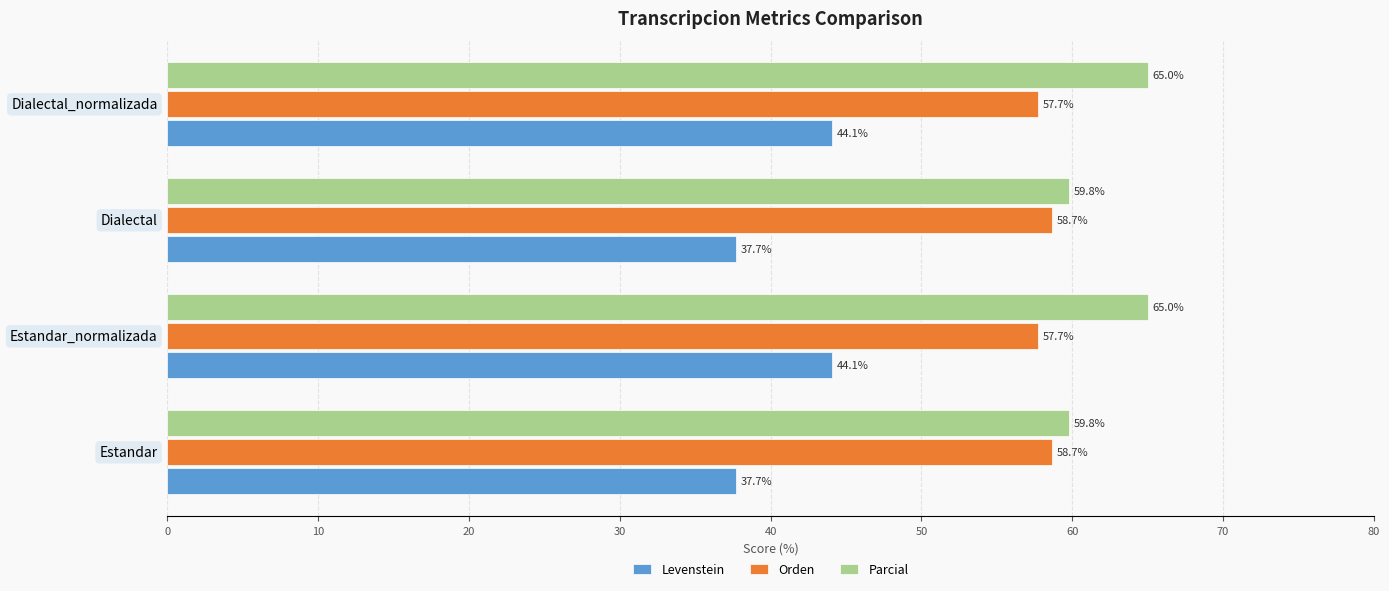

What is the total value across all series at Estandar?

156.2